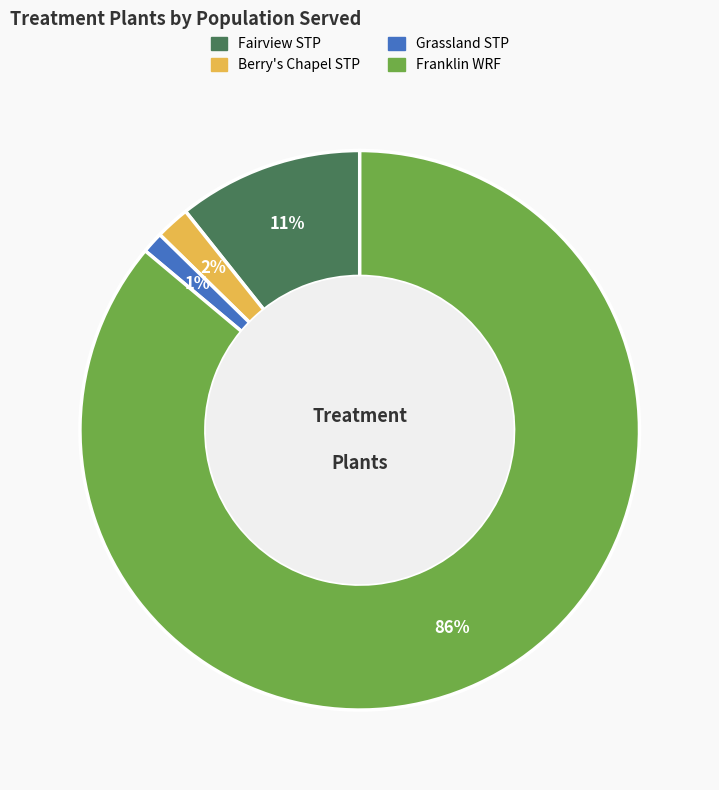

To the nearest percent, what is the combined percentage of Fairview STP and Berry's Chapel STP?

13%